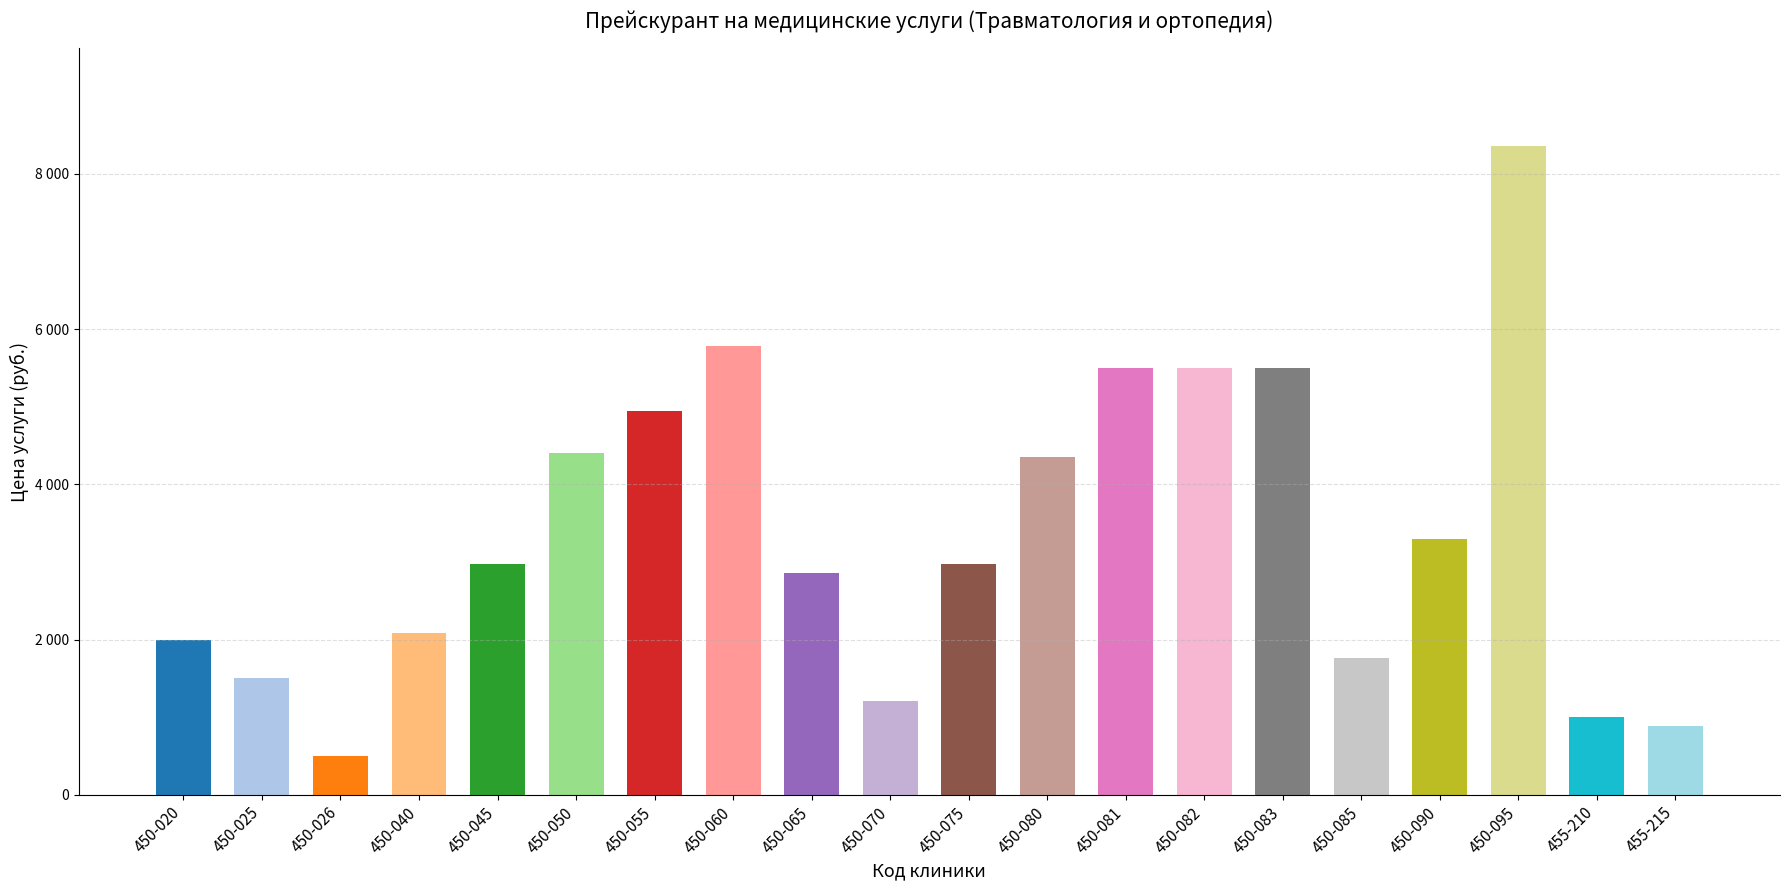

How many bars are there in total?

20